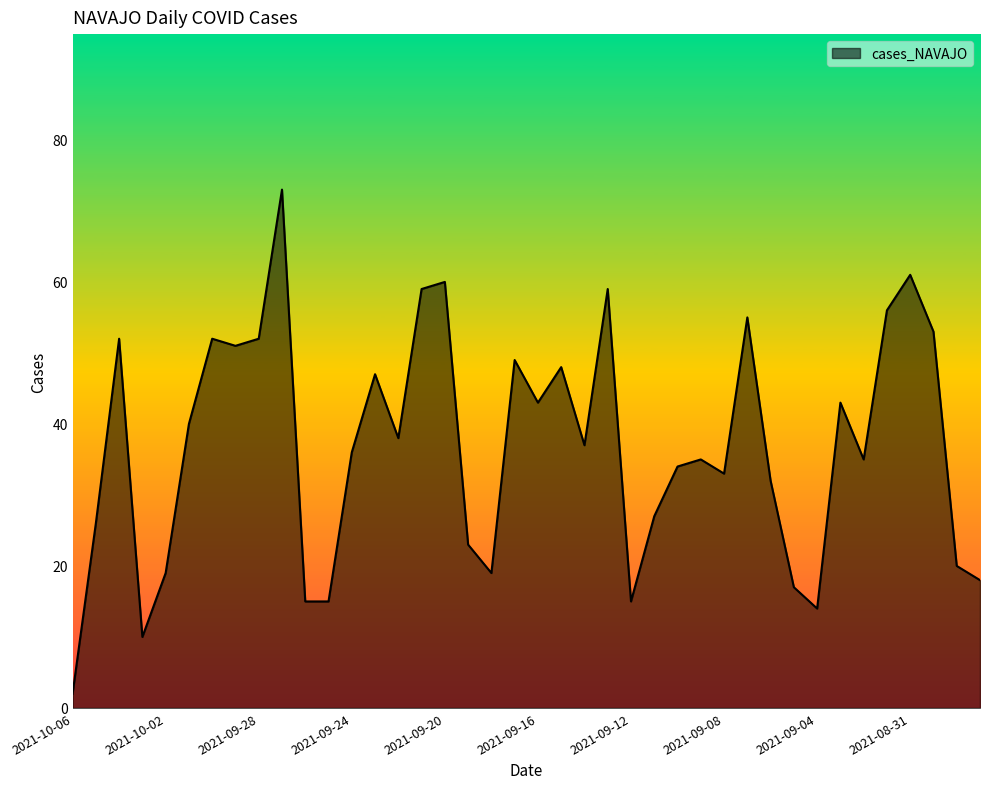

What is the difference between the maximum and minimum values?

71